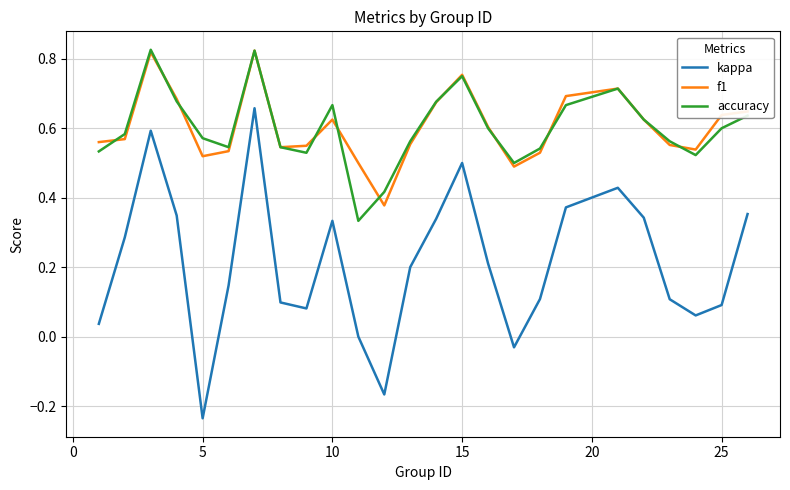

Which series has the largest range (max minus min)?

kappa